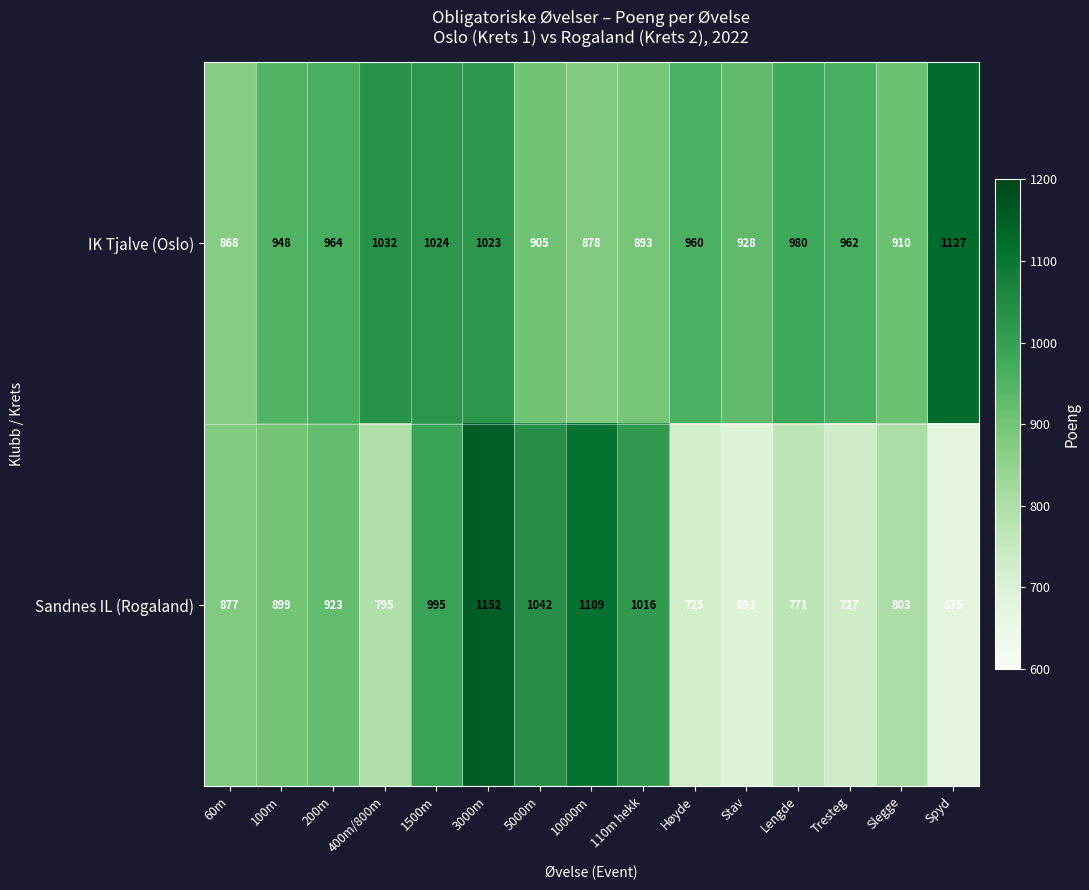

What is the difference between the second highest and minimum values in the Sandnes IL (Rogaland) series?

434